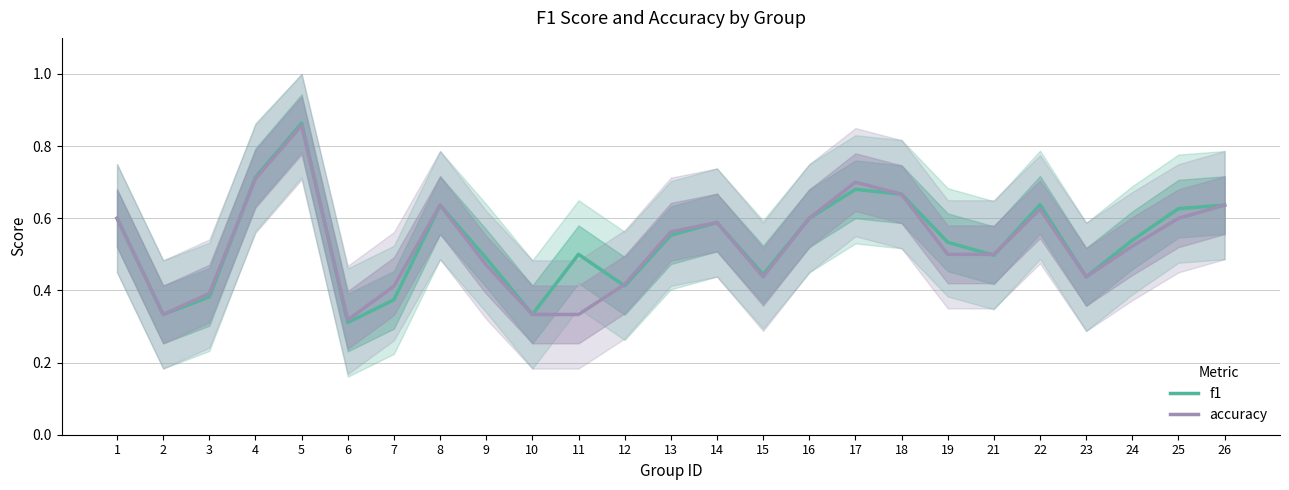

Which series has the largest range (max minus min)?

f1